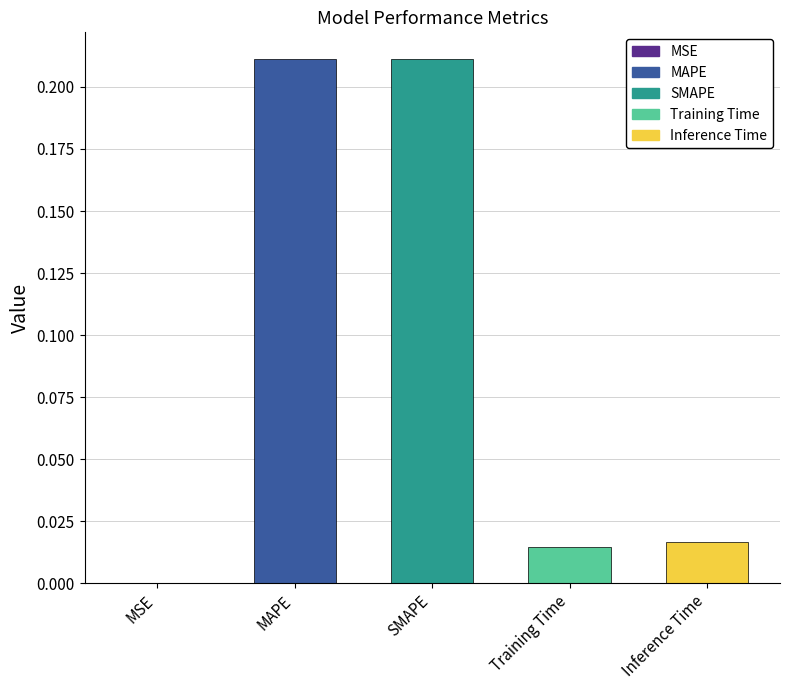

The chart shows a value of 0.3 at SMAPE. True or false?

False